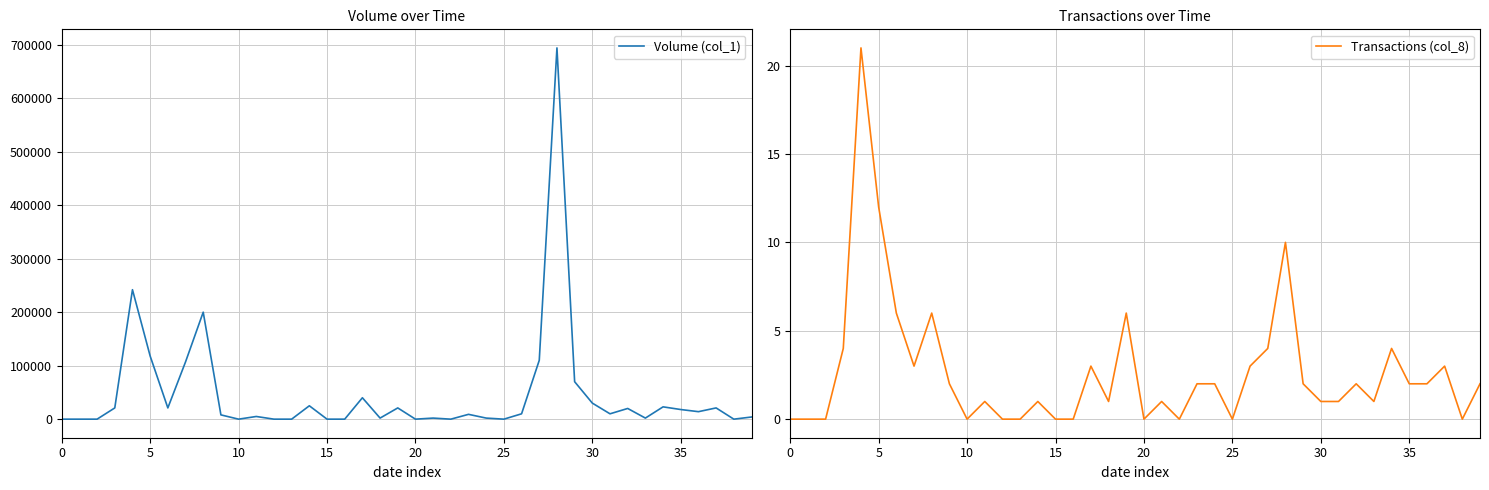

How many interior local peaks does the Transactions (col_8) series have?

11